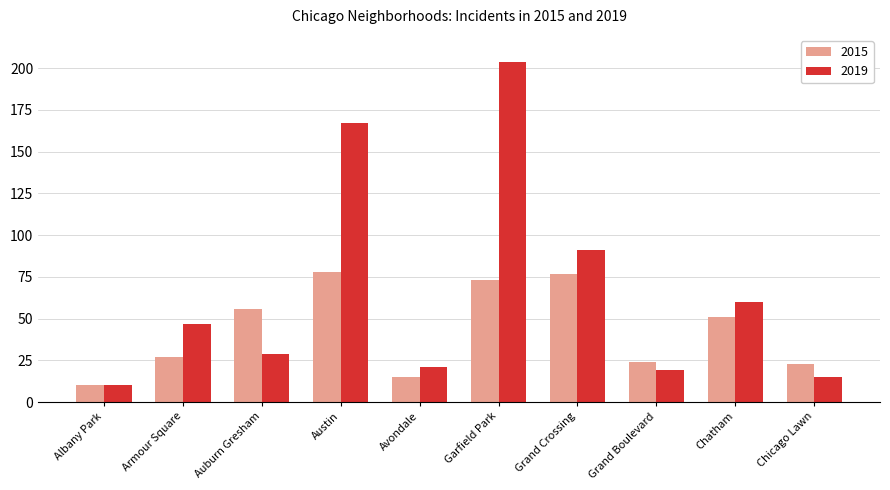

Is it true that 2019 equals 204 at Garfield Park?

True